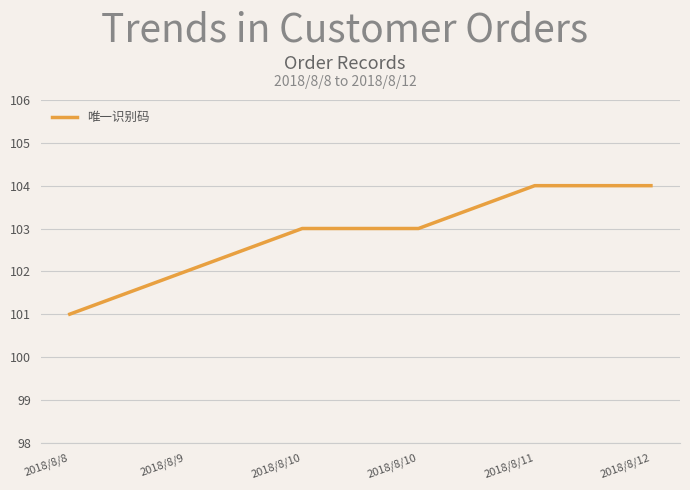

Read the value at 2018/8/10.

103